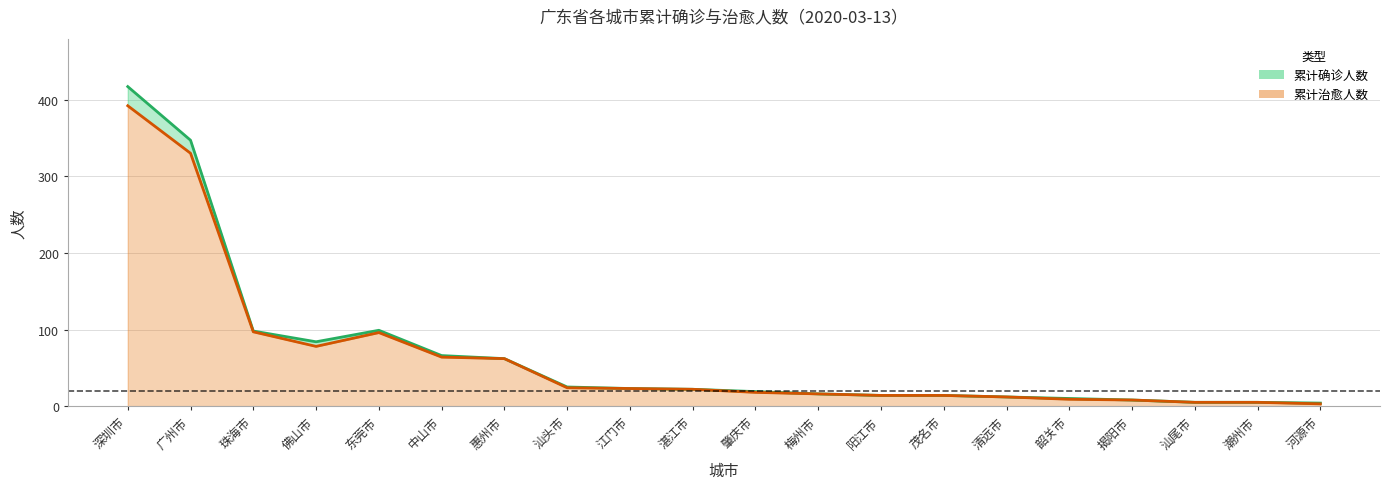

How many values in the 累计治愈人数 series are below 22?

10